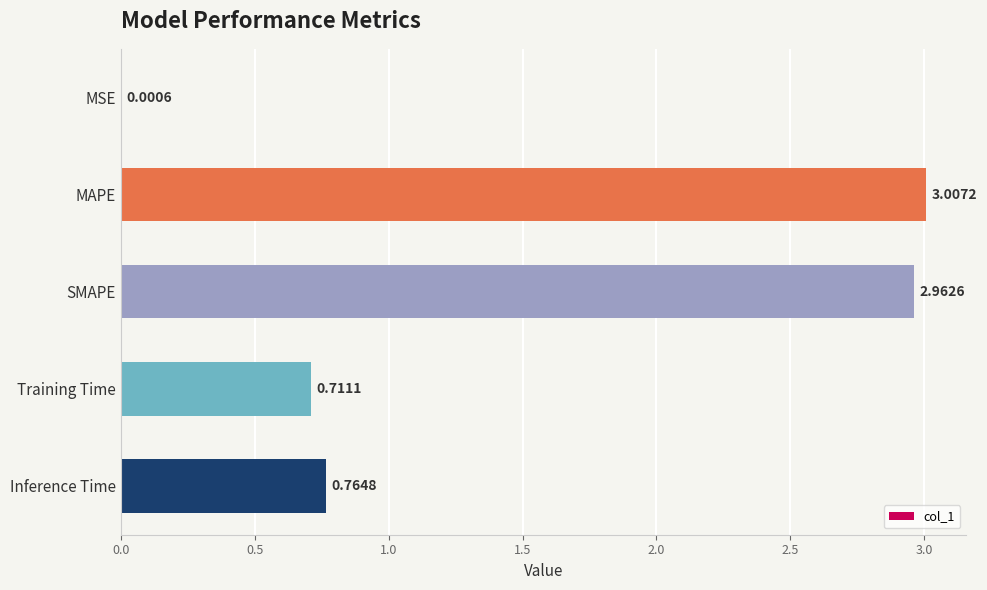

Between Inference Time and MSE, which is larger?

Inference Time